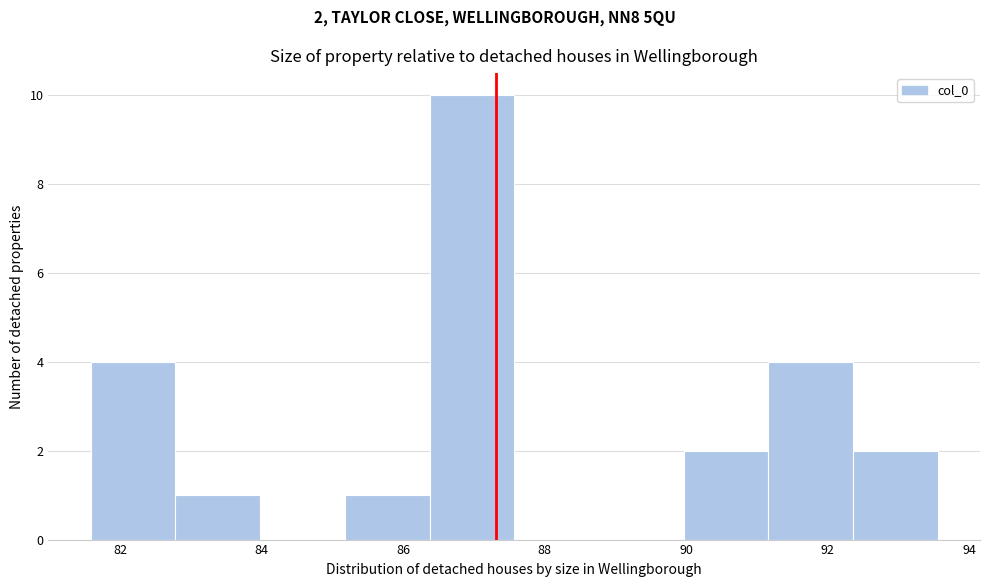

Over which range of the x-axis is the bar tallest?

86.4 to 87.6